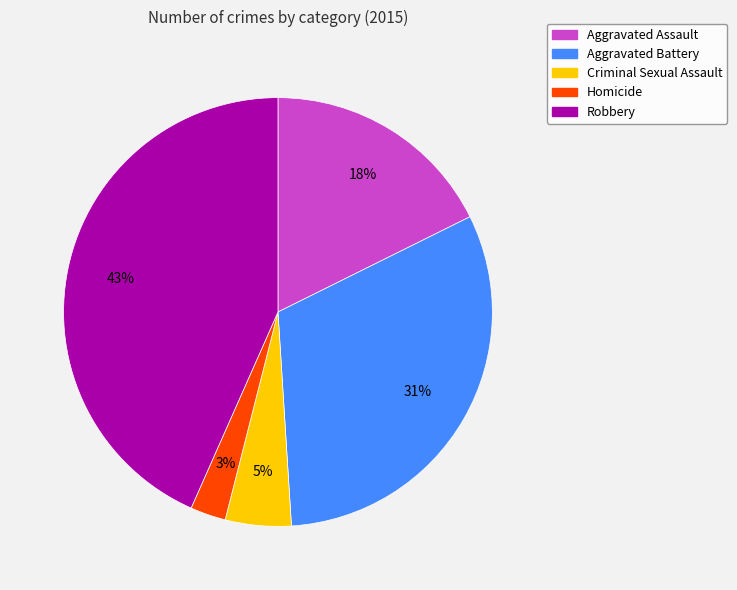

What percentage is the Aggravated Assault slice, to the nearest percent?

18%